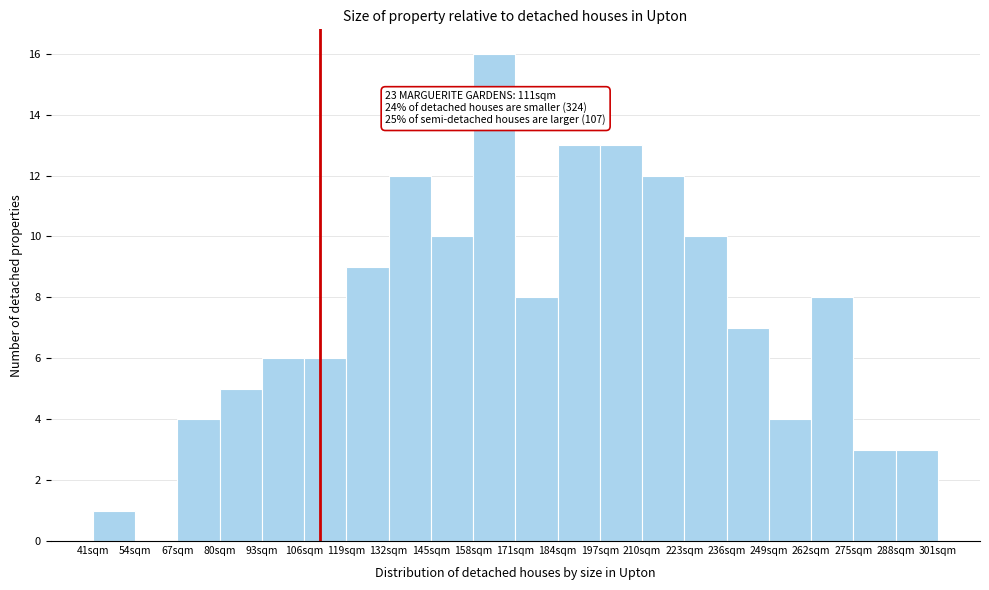

Over which range of the x-axis is the bar tallest?

158 to 171